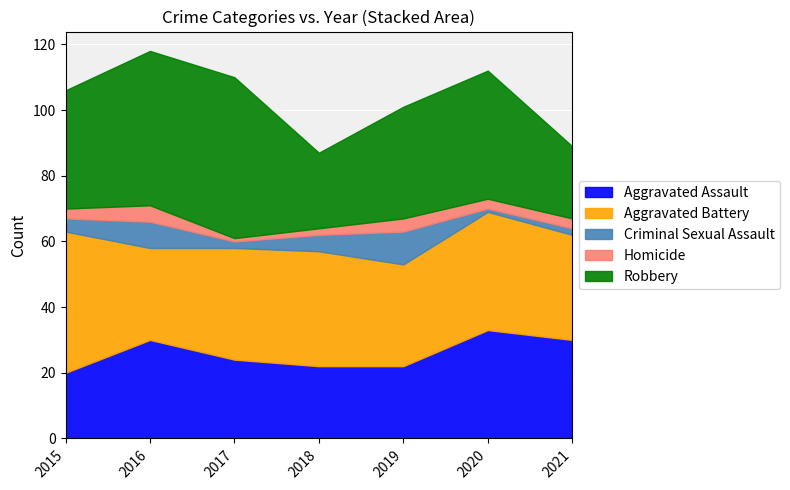

What is the maximum value for Aggravated Assault?

33